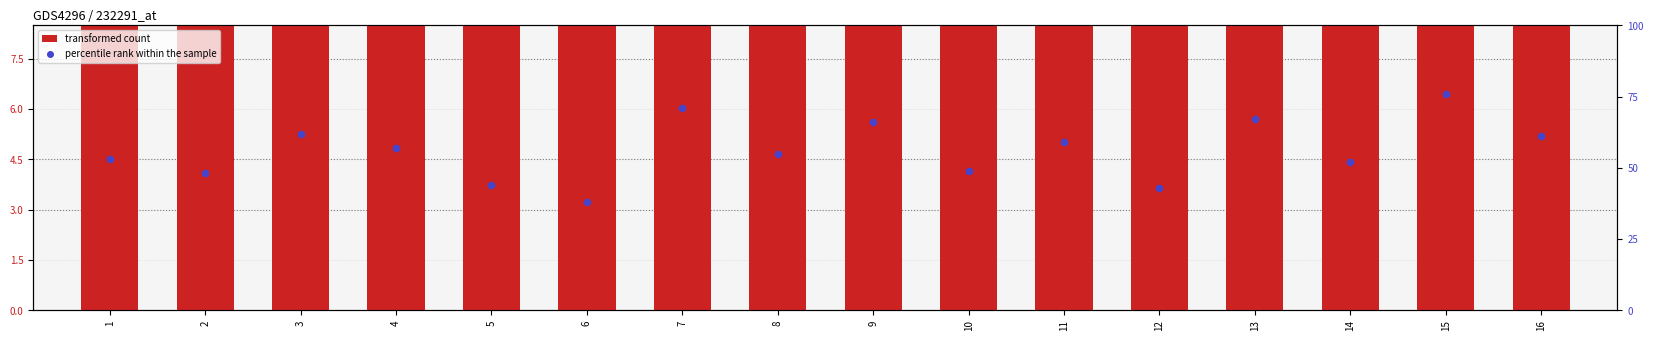

Which series contains the lowest Y value?

transformed count